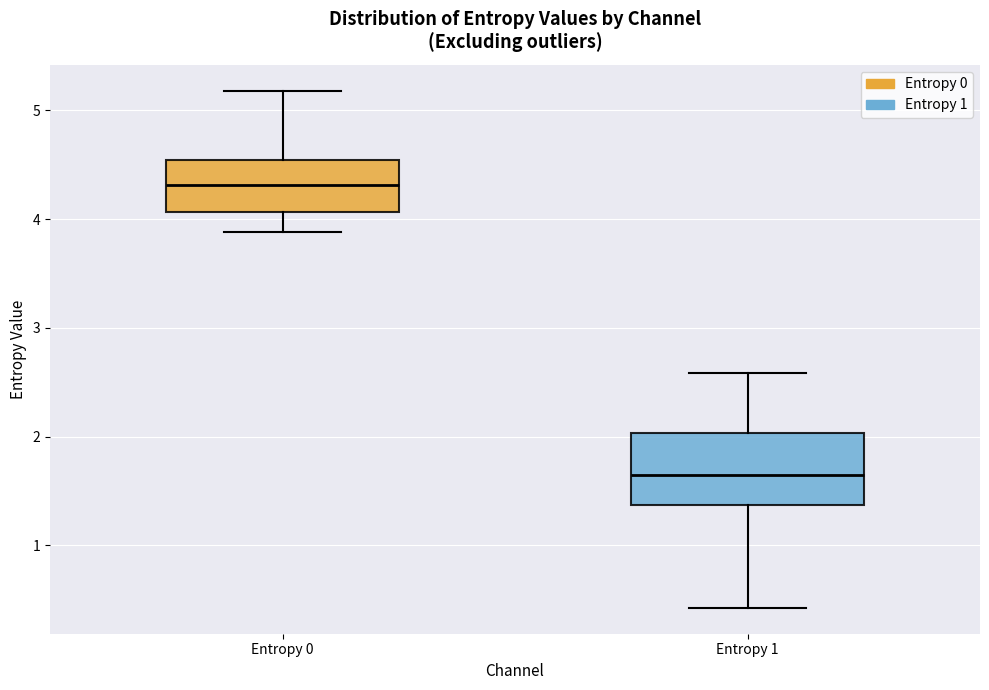

Which box has the highest median line?

Entropy 0